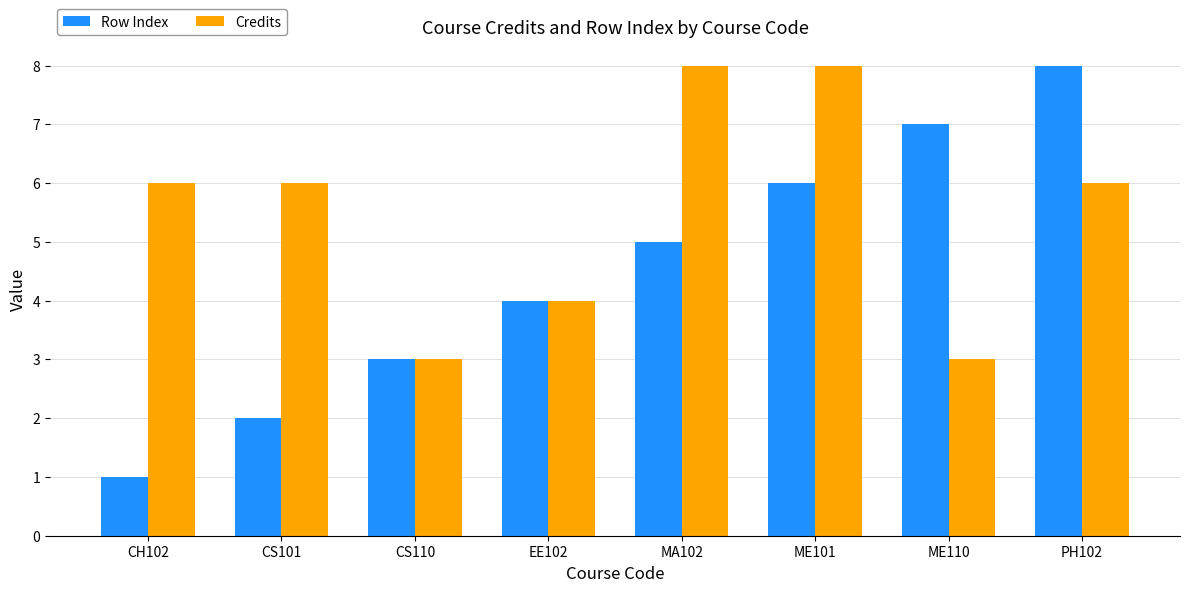

Which series has the largest total across all categories?

Credits